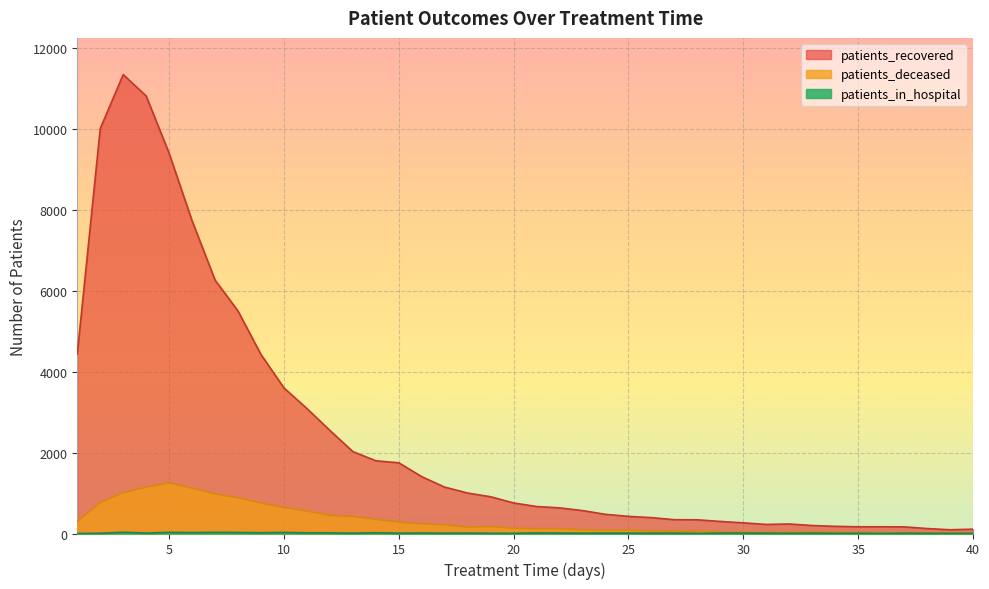

The patients_recovered series shows 999 at 18. True or false?

True